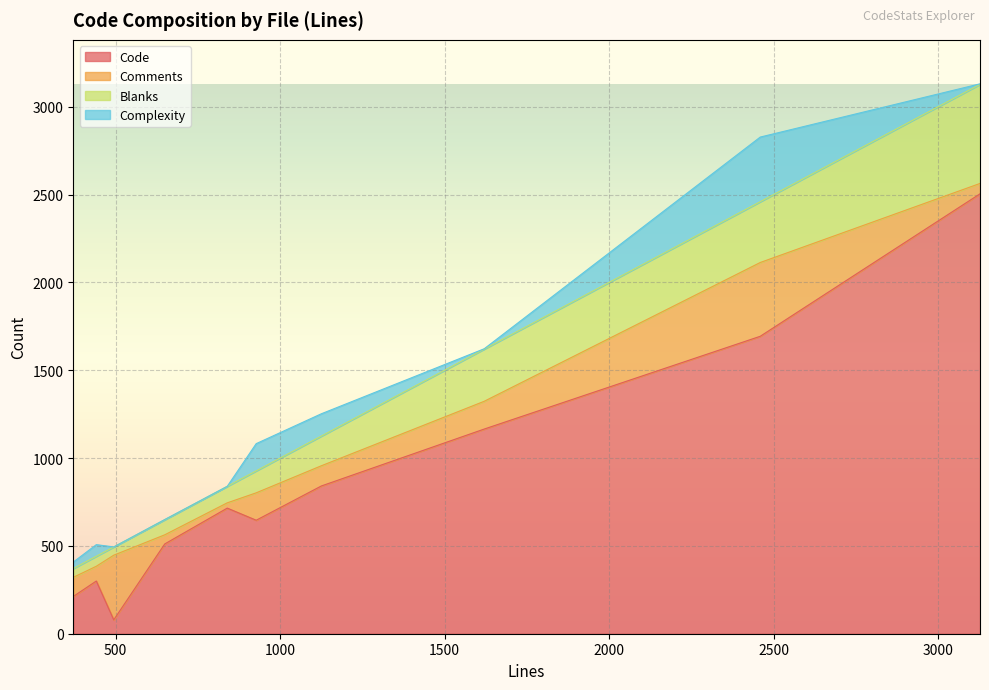

What are all the series names shown in the legend?

Code, Comments, Blanks, Complexity